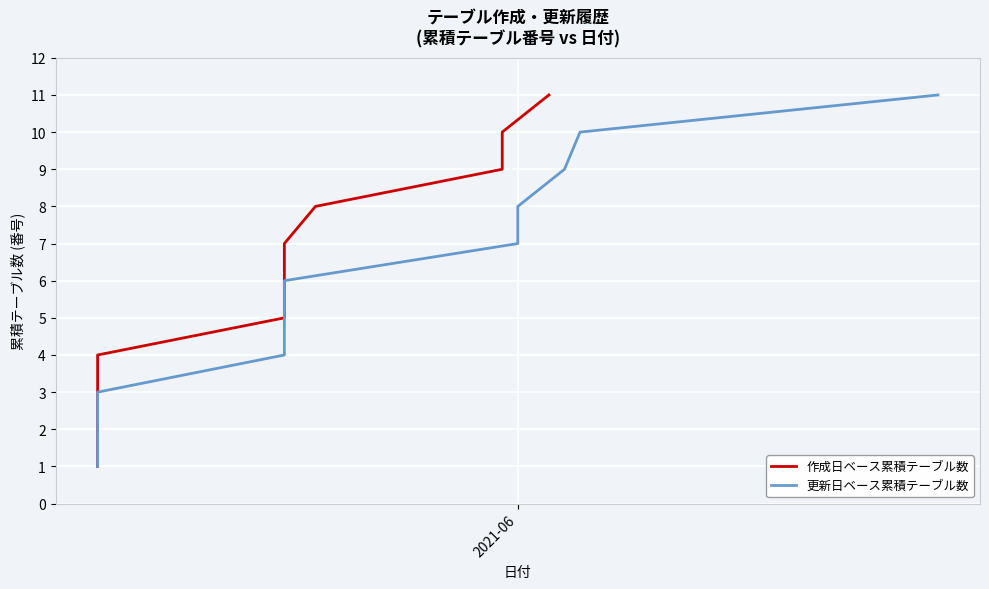

How many categories are shown in the chart?

11